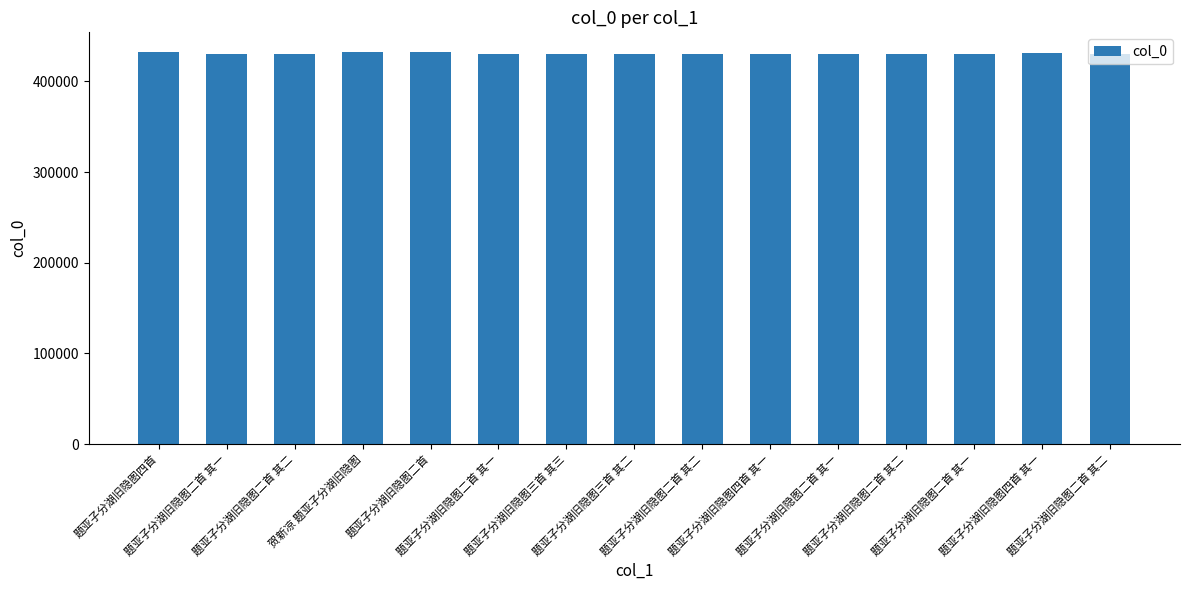

How many categories are shown in the chart?

15